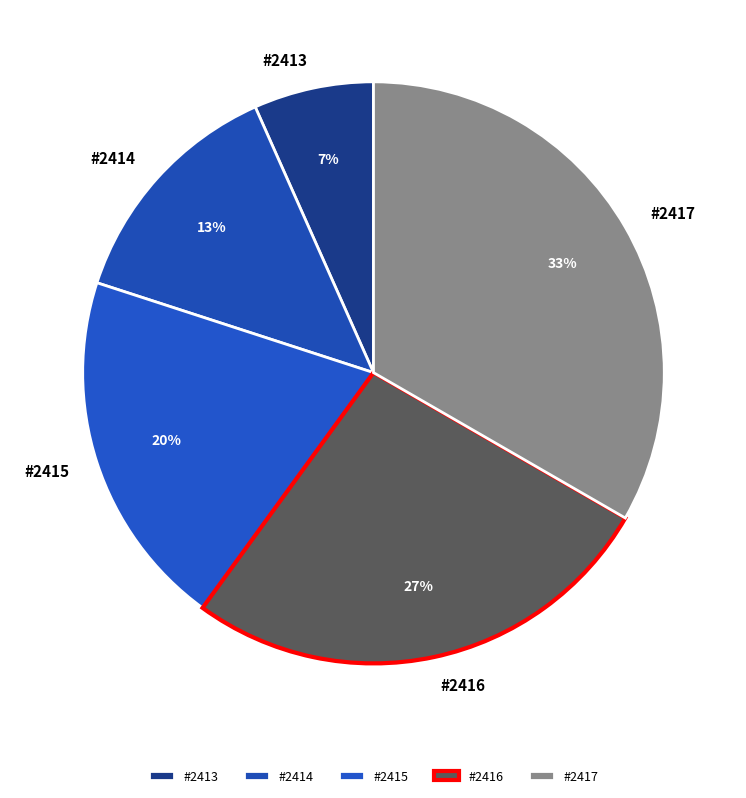

To the nearest percent, what percentage of the pie is #2413?

7%